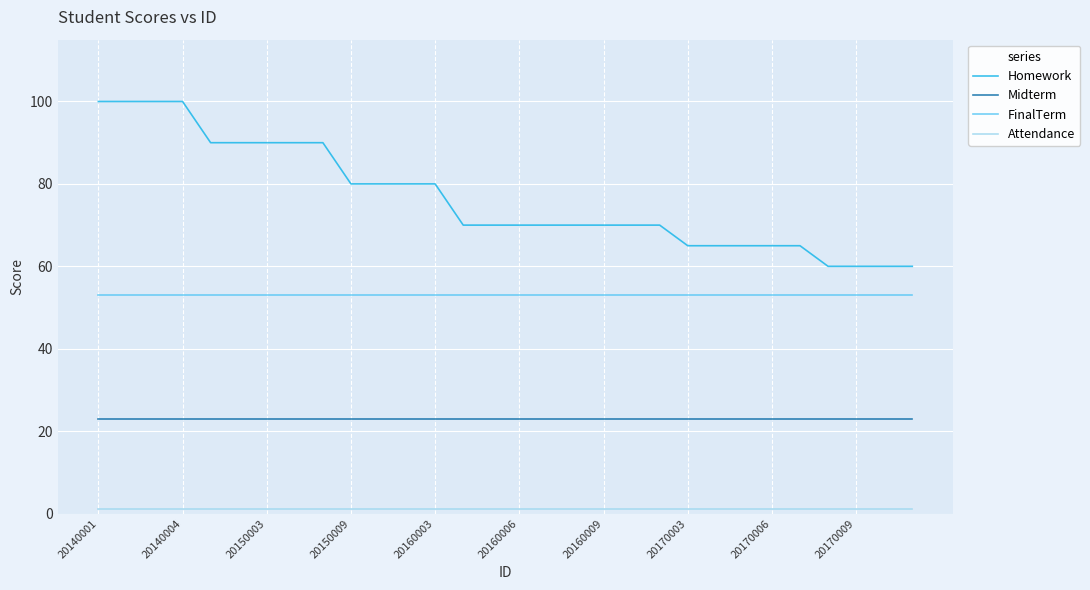

How many lines are shown in the chart?

4